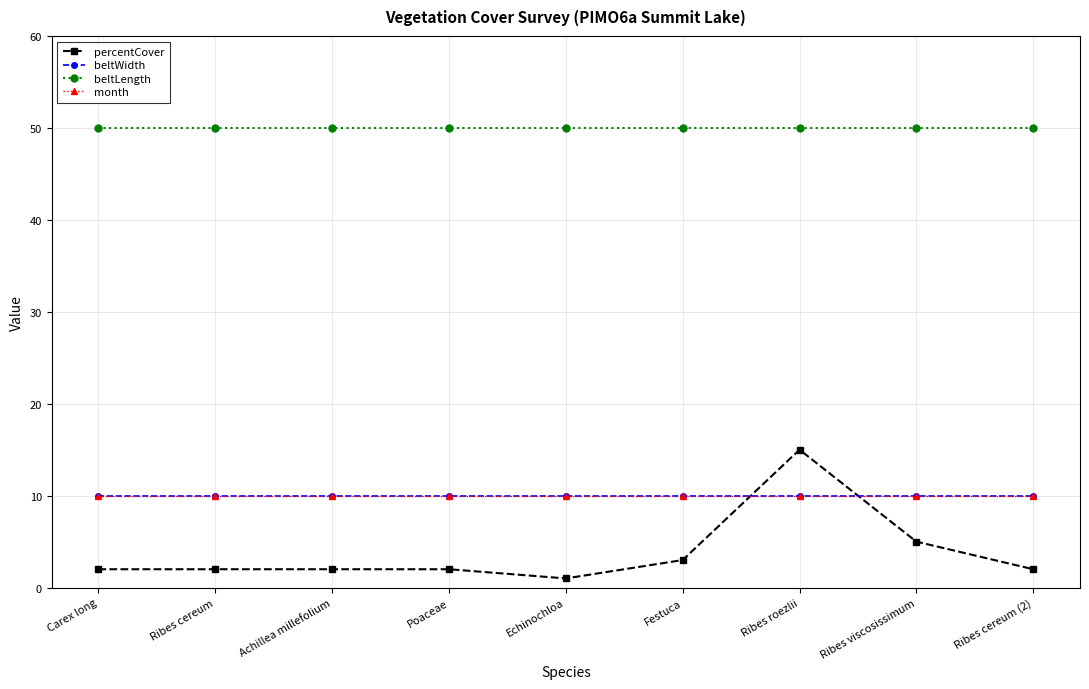

Does the chart have visible grid lines?

Yes